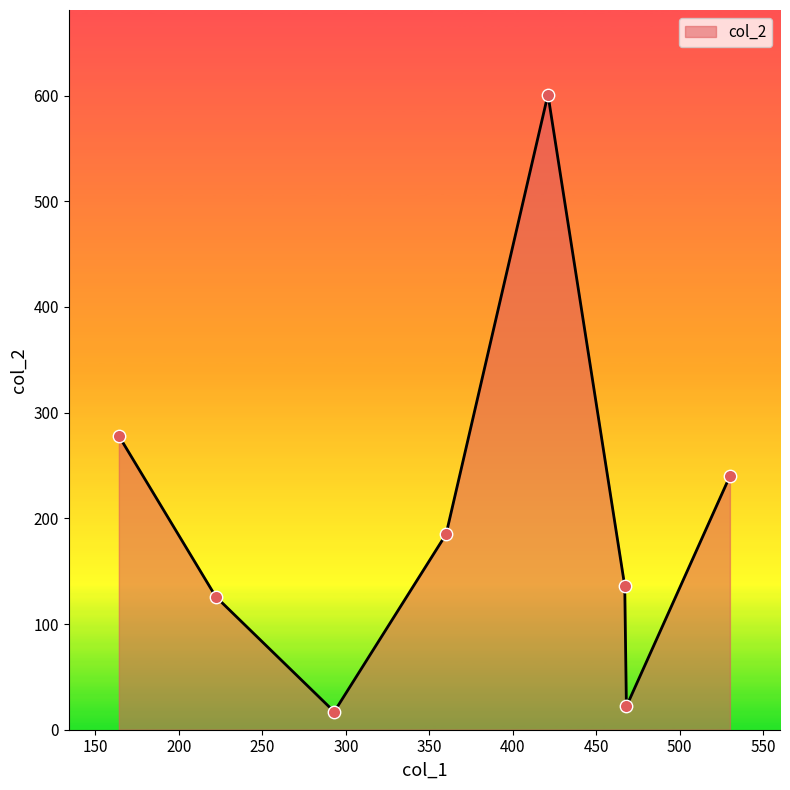

What is the sum of all values?

1605